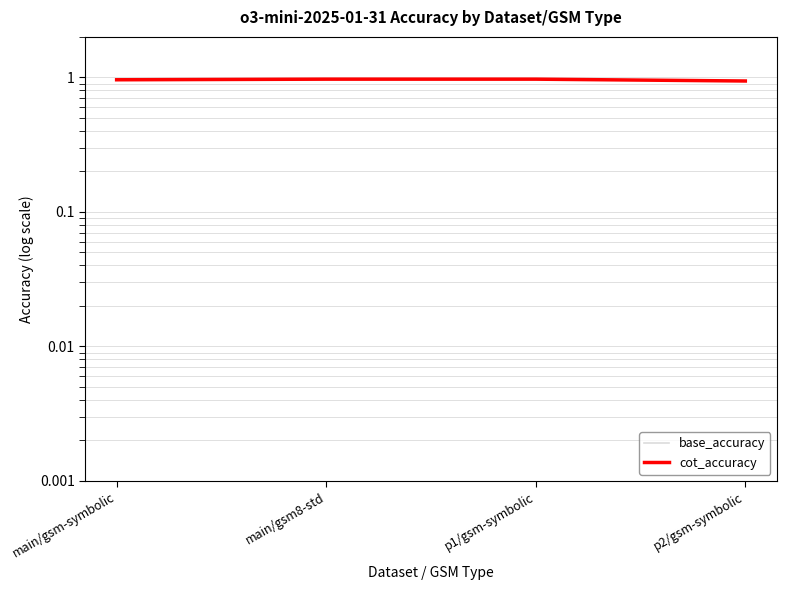

What is the label of the 1st point from the right?

p2/gsm-symbolic